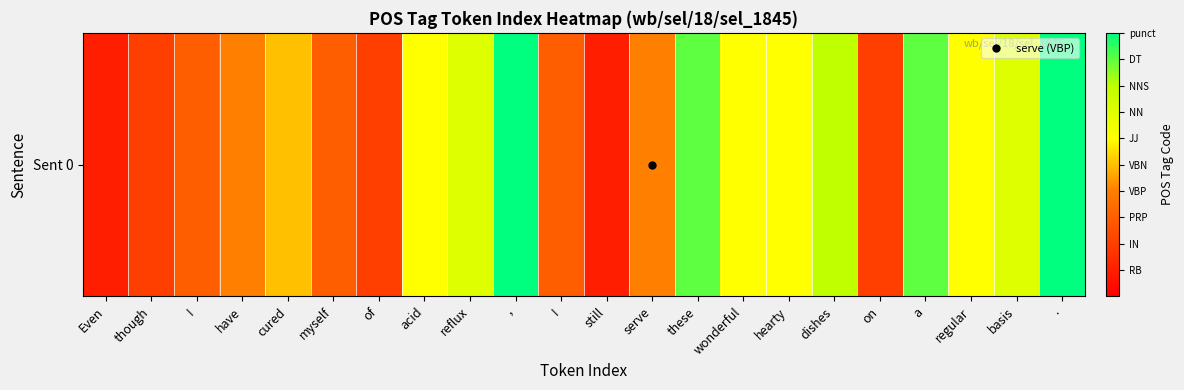

Reading left to right, list all the values displayed in this chart.

1	2	3	4	5	3	2	6	7	10	3	1	4	9	6	6	8	2	9	6	7	10